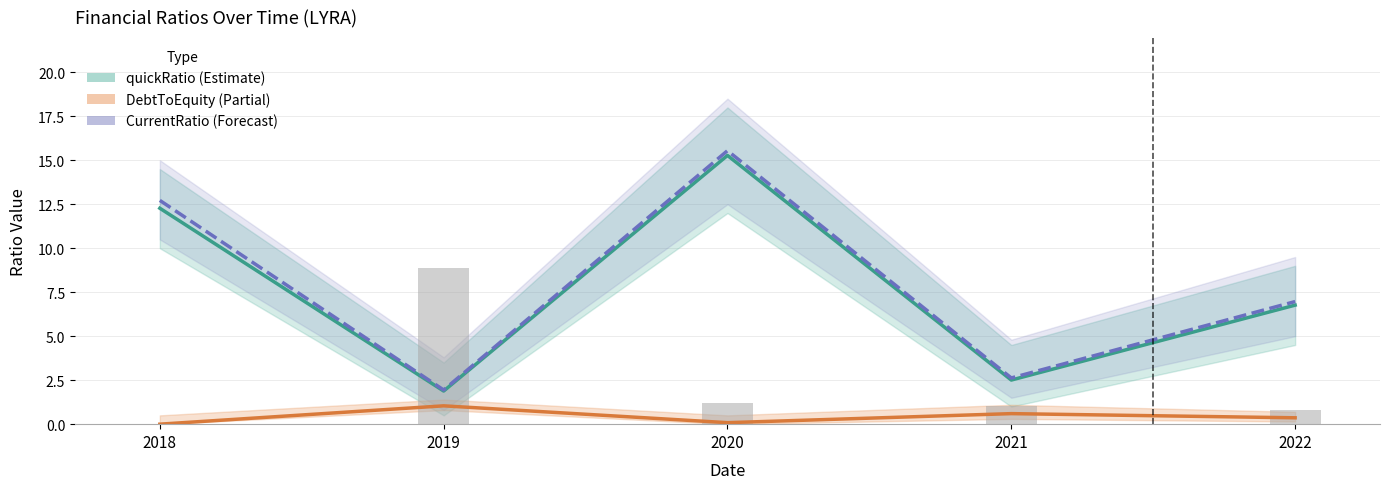

Which series changed the most between 2018 and 2022?

CurrentRatio (Forecast)